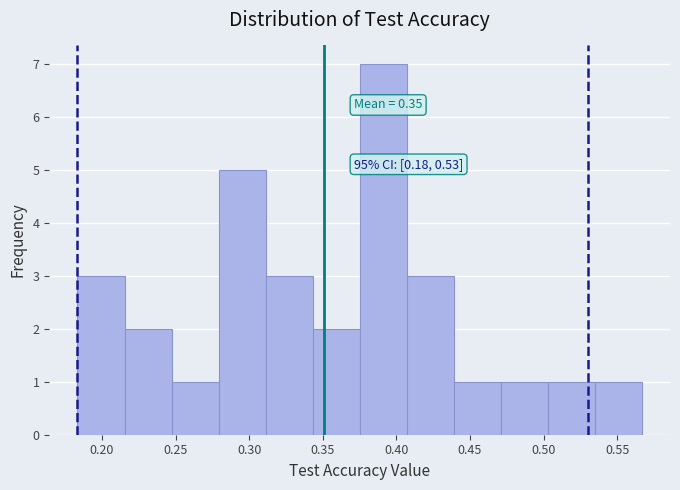

Over which range of the x-axis is the bar tallest?

0.375 to 0.405